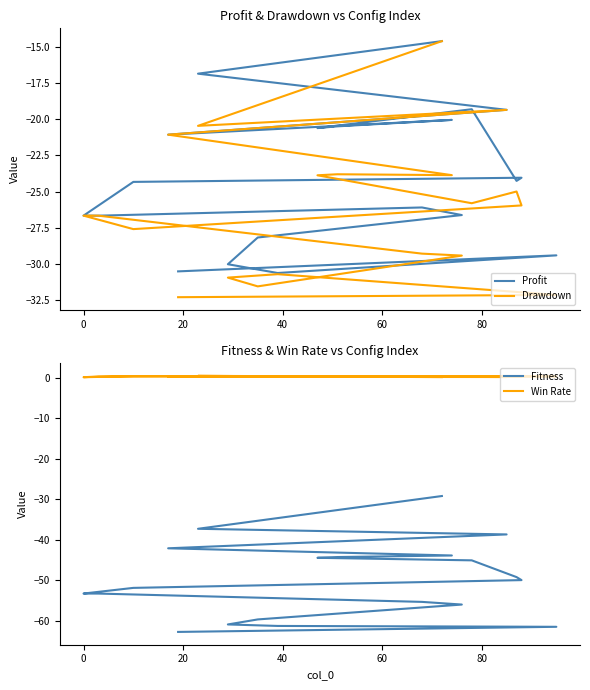

How many lines are shown in the chart?

4